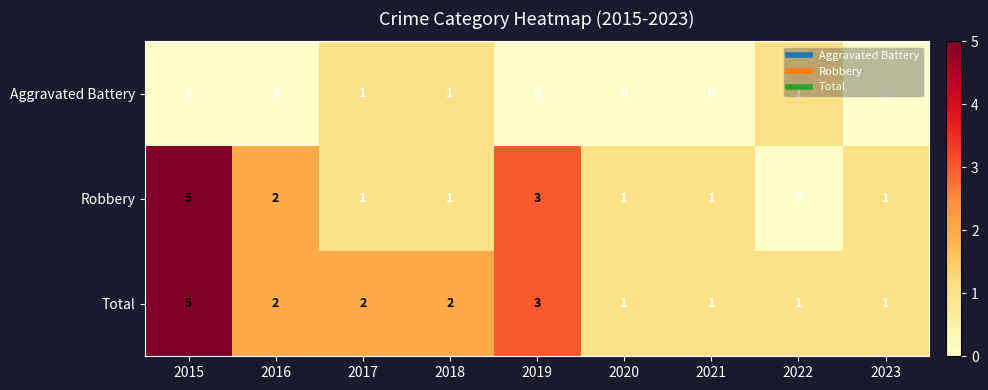

List the series in order of their overall mean, highest first.

Total, Robbery, Aggravated Battery